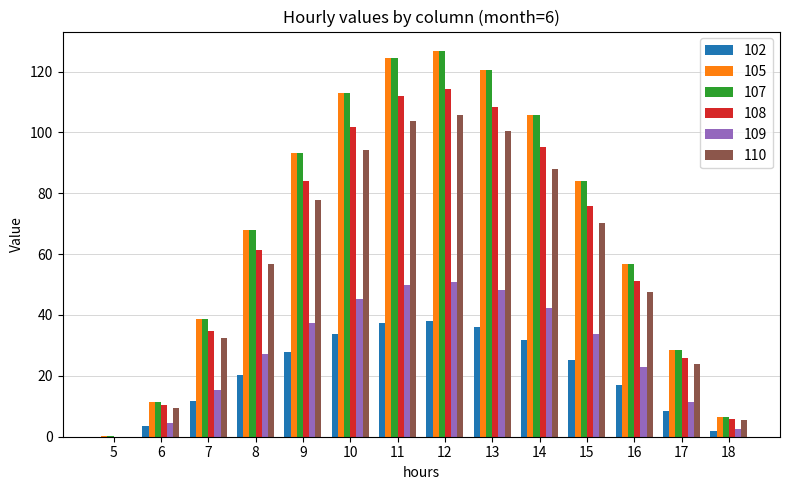

What are all the series names shown in the legend?

102, 105, 107, 108, 109, 110